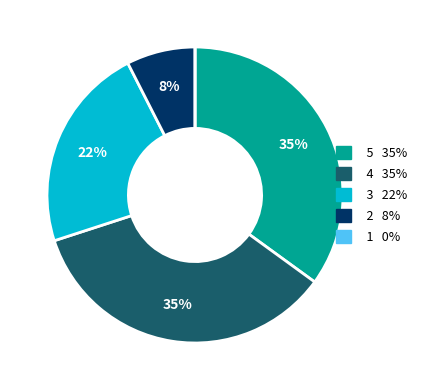

To the nearest percent, what is the difference between the largest and smallest slice percentages?

35%